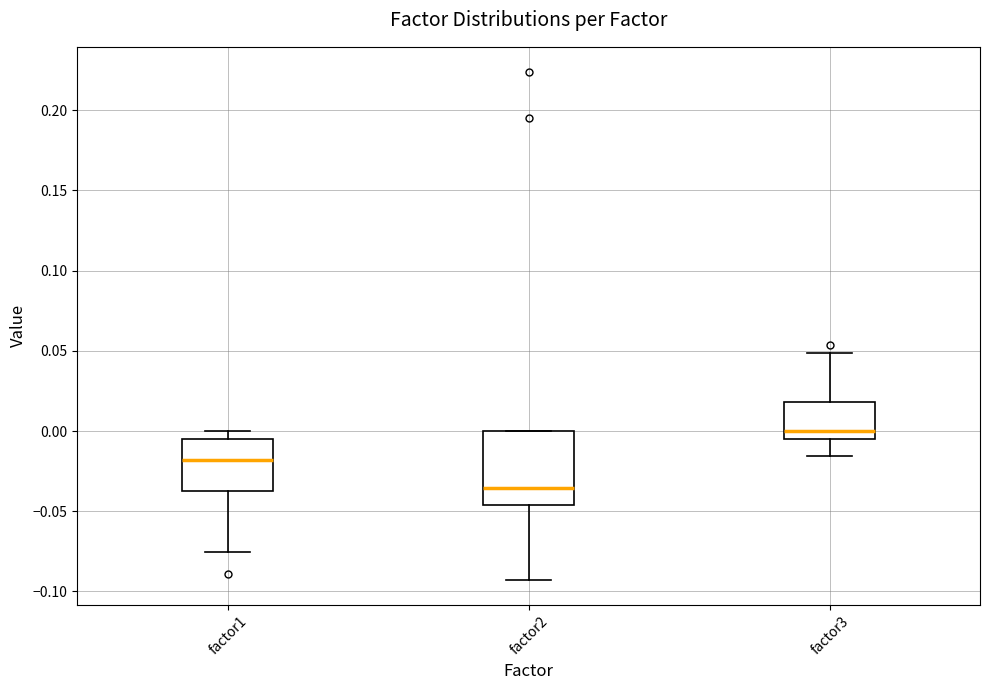

Which box is the tallest, from its lower edge to its upper edge?

factor2